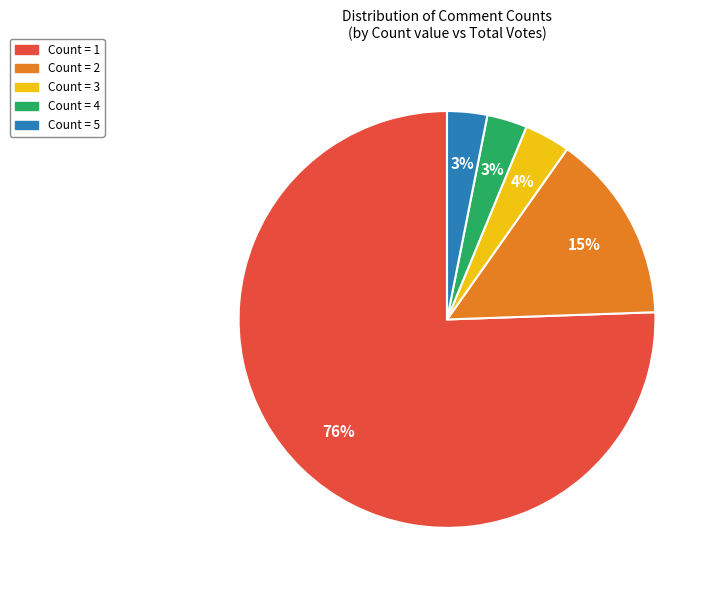

To the nearest percent, what is the average slice percentage?

20%